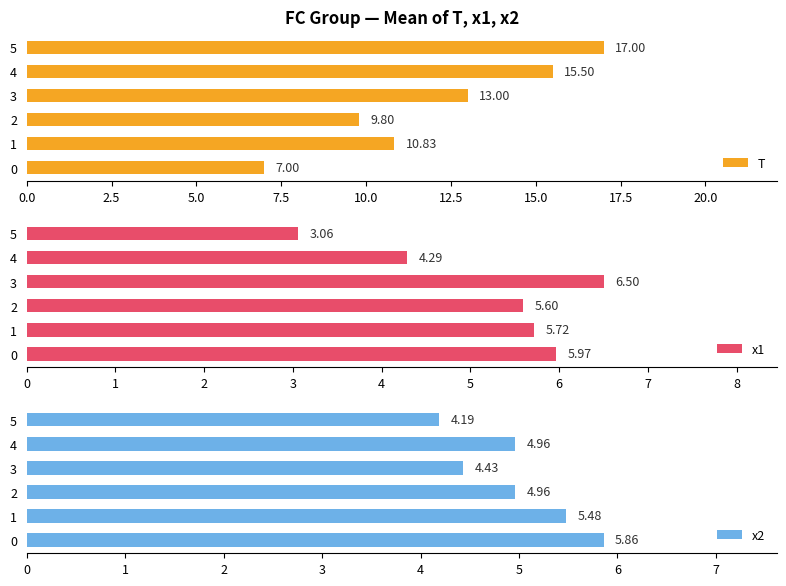

True or false: x1 has a value of 6.5 at 3.

True